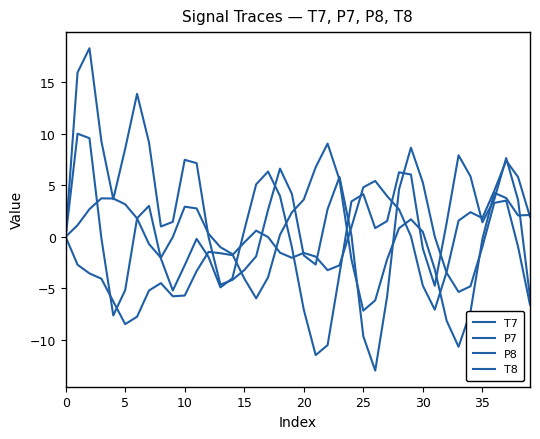

Does the chart display data point markers on the line(s)?

No